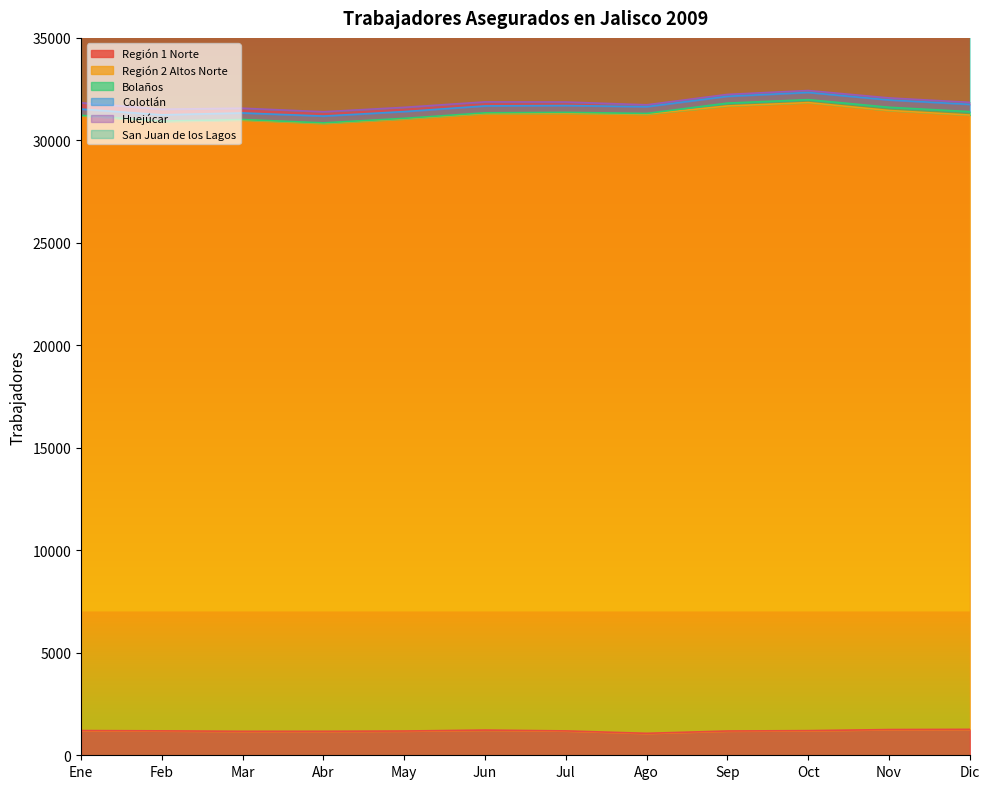

Where do Colotlán and Huejúcar first cross each other?

Ene and Feb